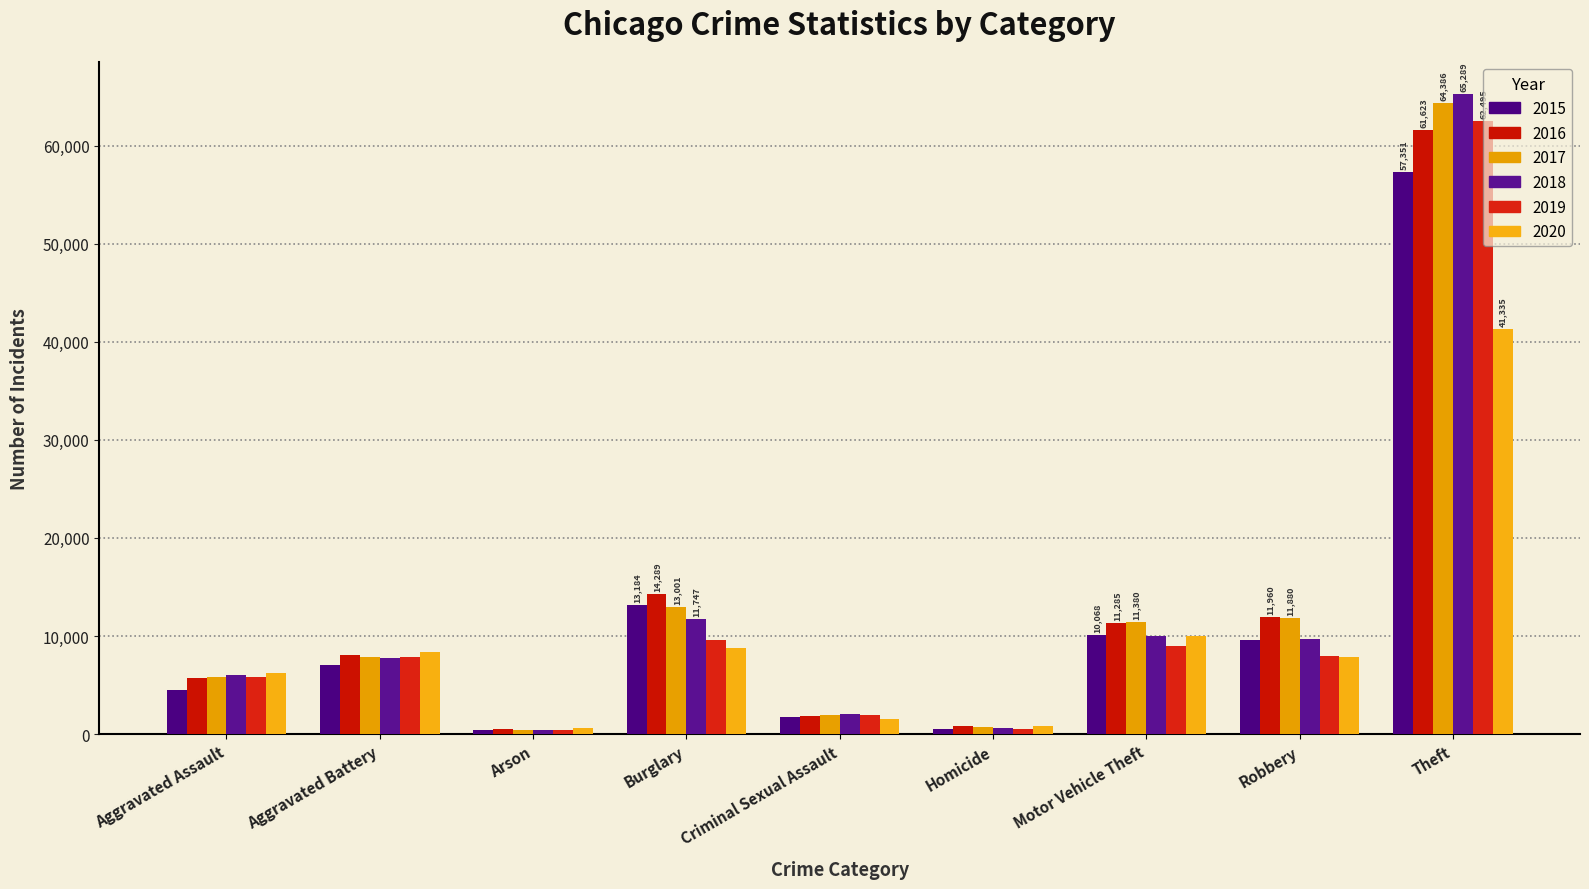

What is the label of the 5th bar from the right?

Criminal Sexual Assault